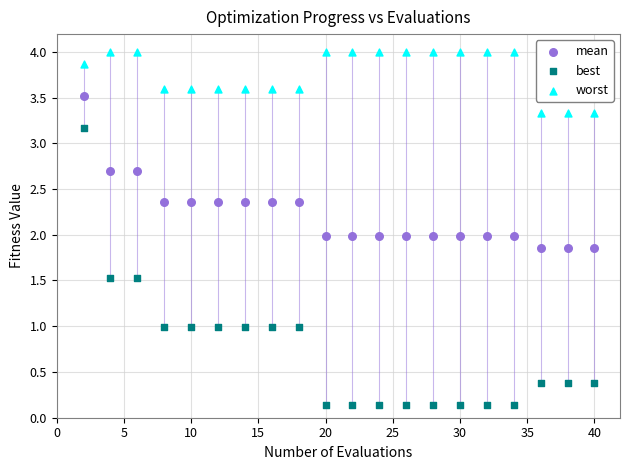

What are all the series names shown in the legend?

mean, best, worst